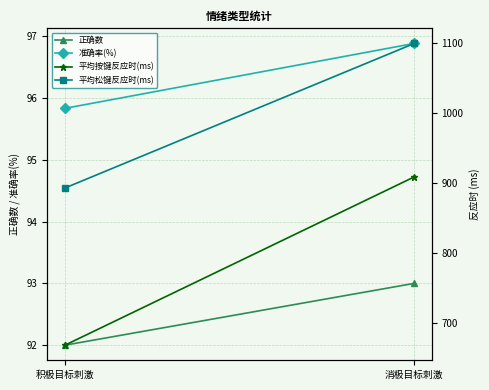

How many 准确率(%) values are between 95 and 96?

1